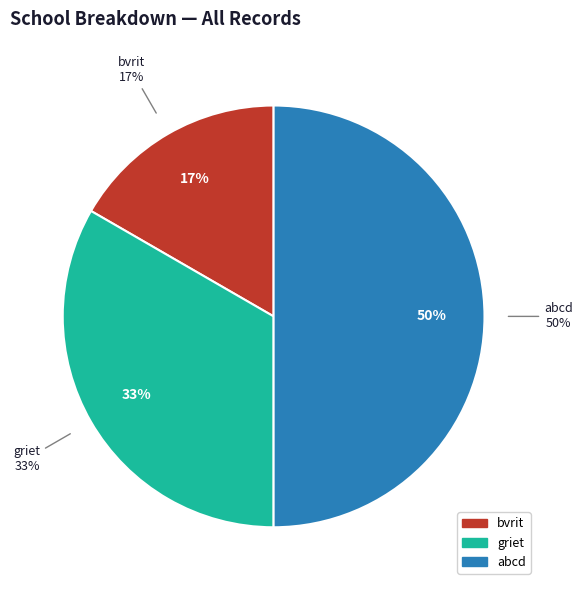

How many slices are in this pie chart?

3